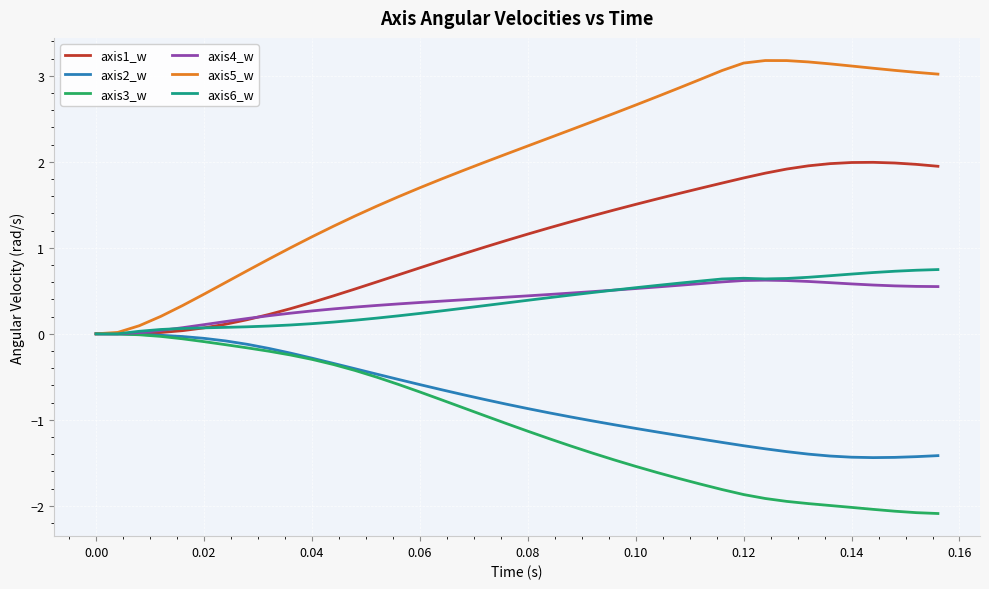

What is the greatest value displayed?

3.2